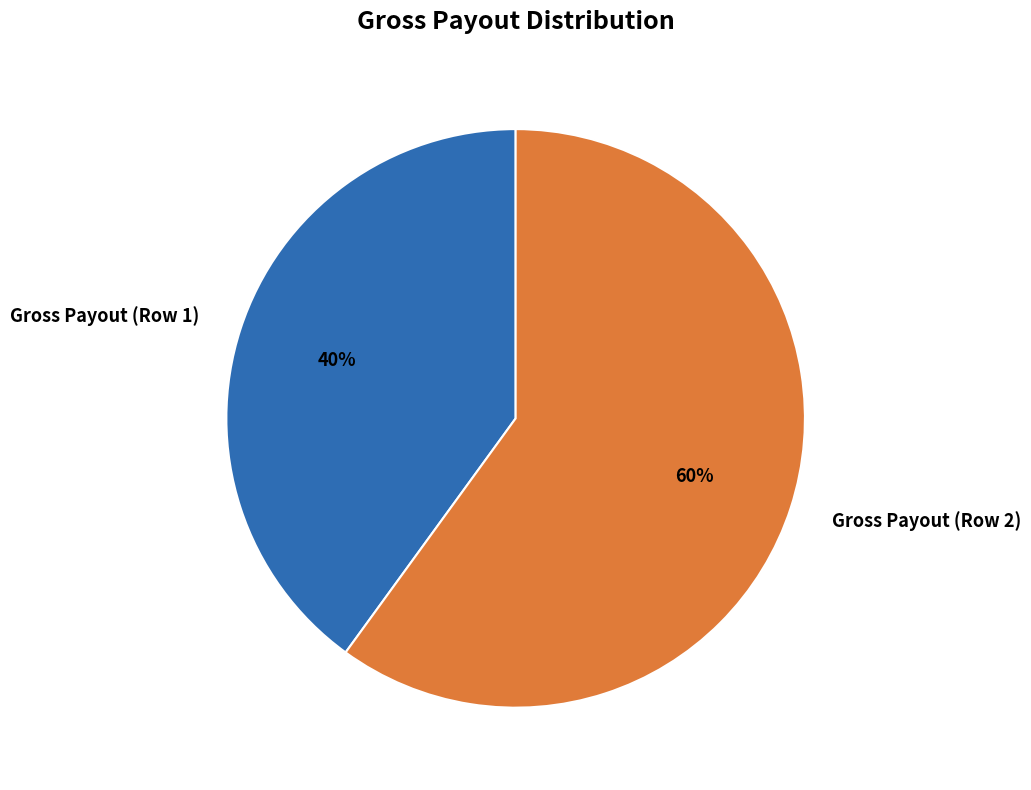

True or false: Gross Payout (Row 1) accounts for 28% of the total.

False